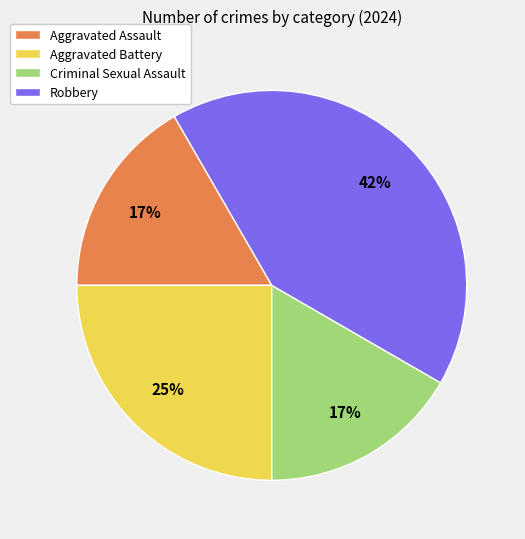

Combined, do Aggravated Assault and Aggravated Battery account for over 50%?

No